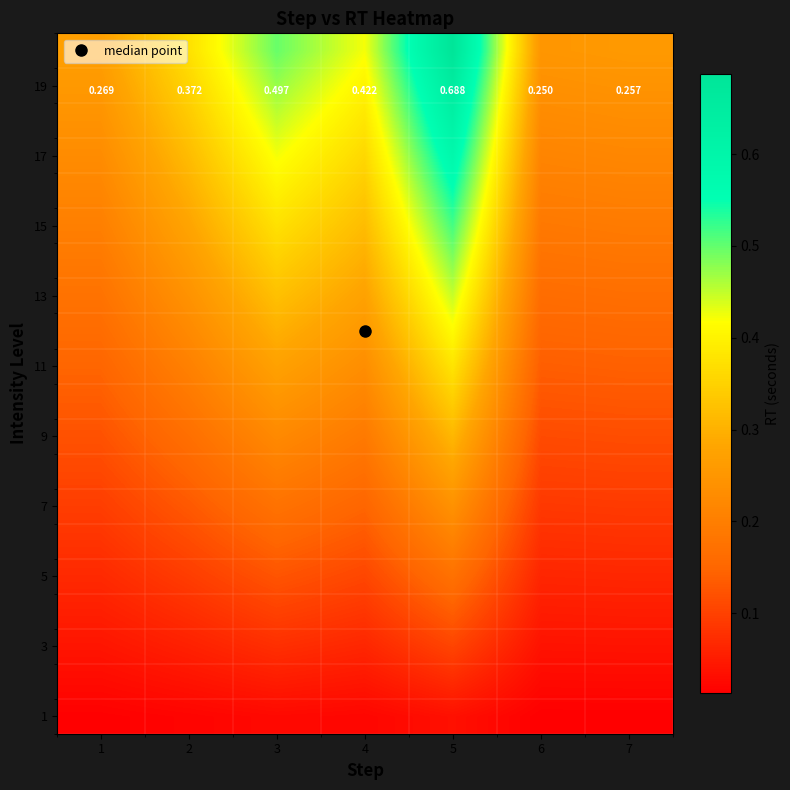

What is the spread (max minus min) of values at 4?

0.4